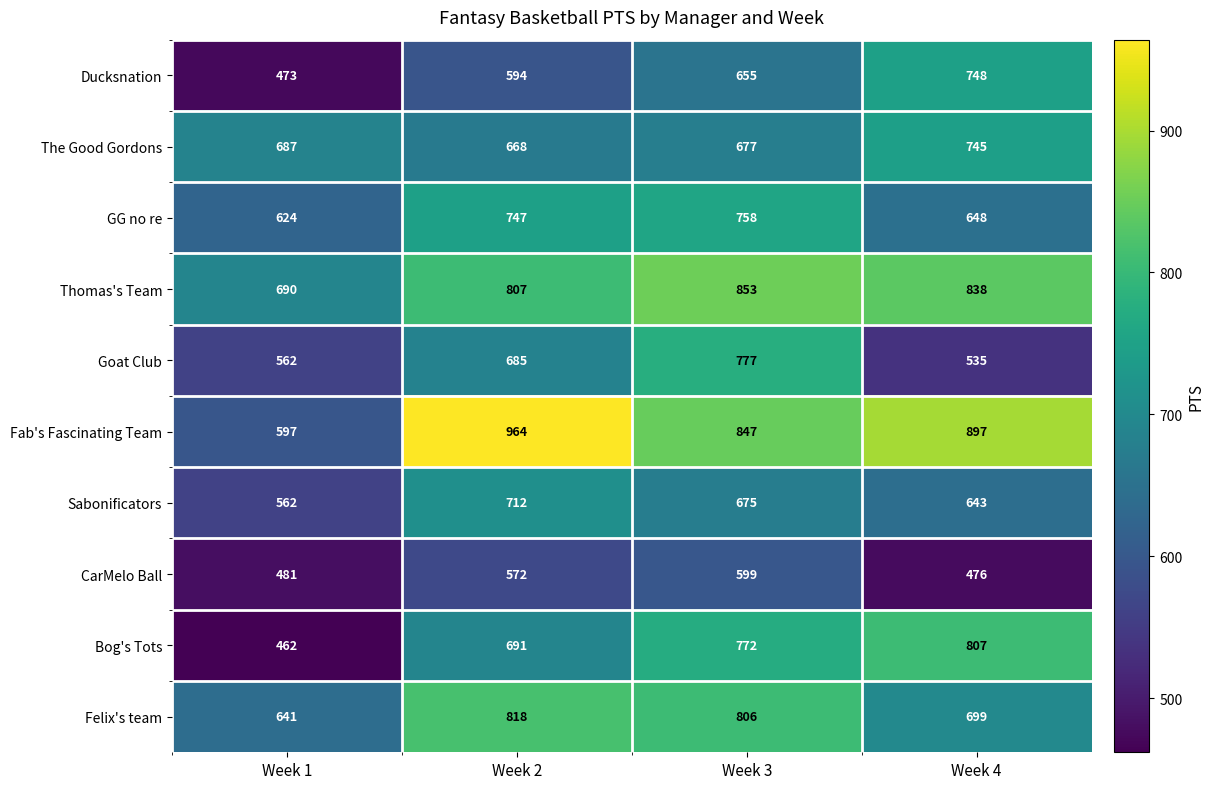

True or false: Ducksnation has a value of 297 at Week 4.

False